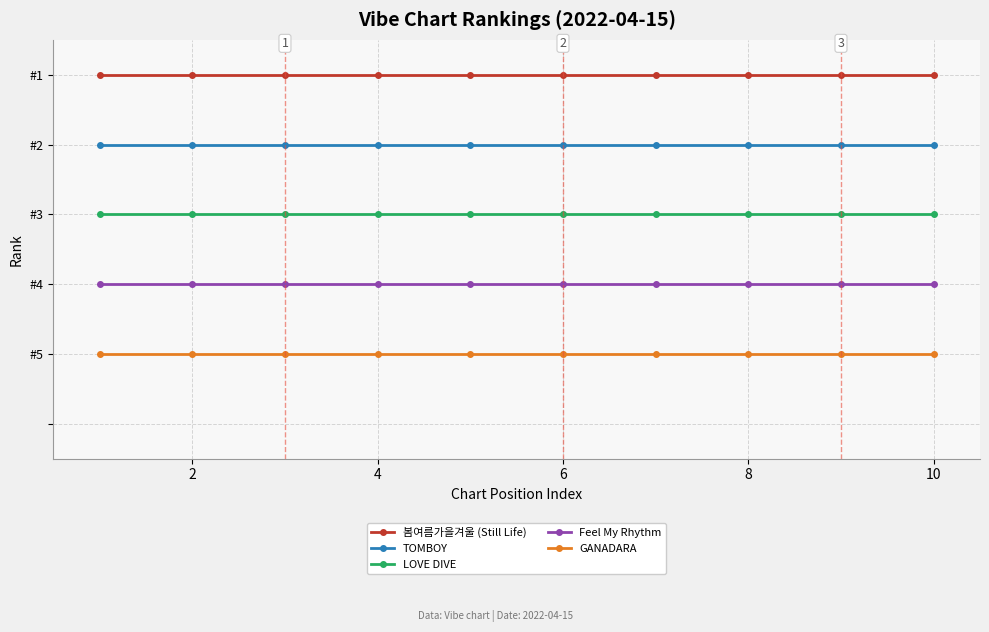

Rank the series by their maximum value, from highest to lowest.

GANADARA, Feel My Rhythm, LOVE DIVE, TOMBOY, 봄여름가을겨울 (Still Life)